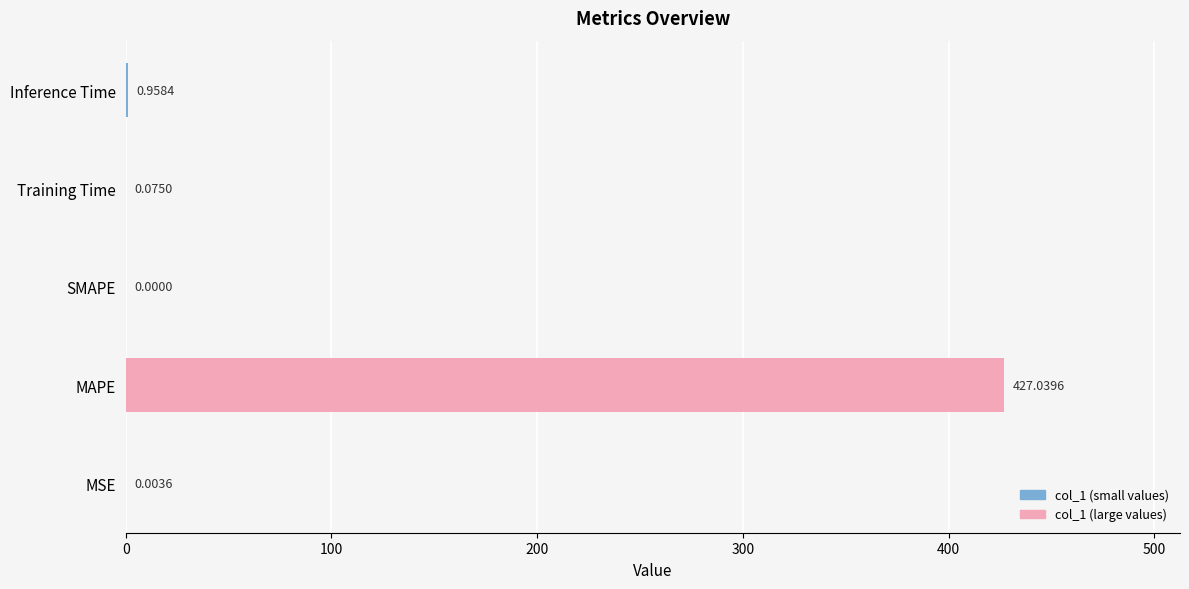

At which label is the value closest to 213?

Inference Time